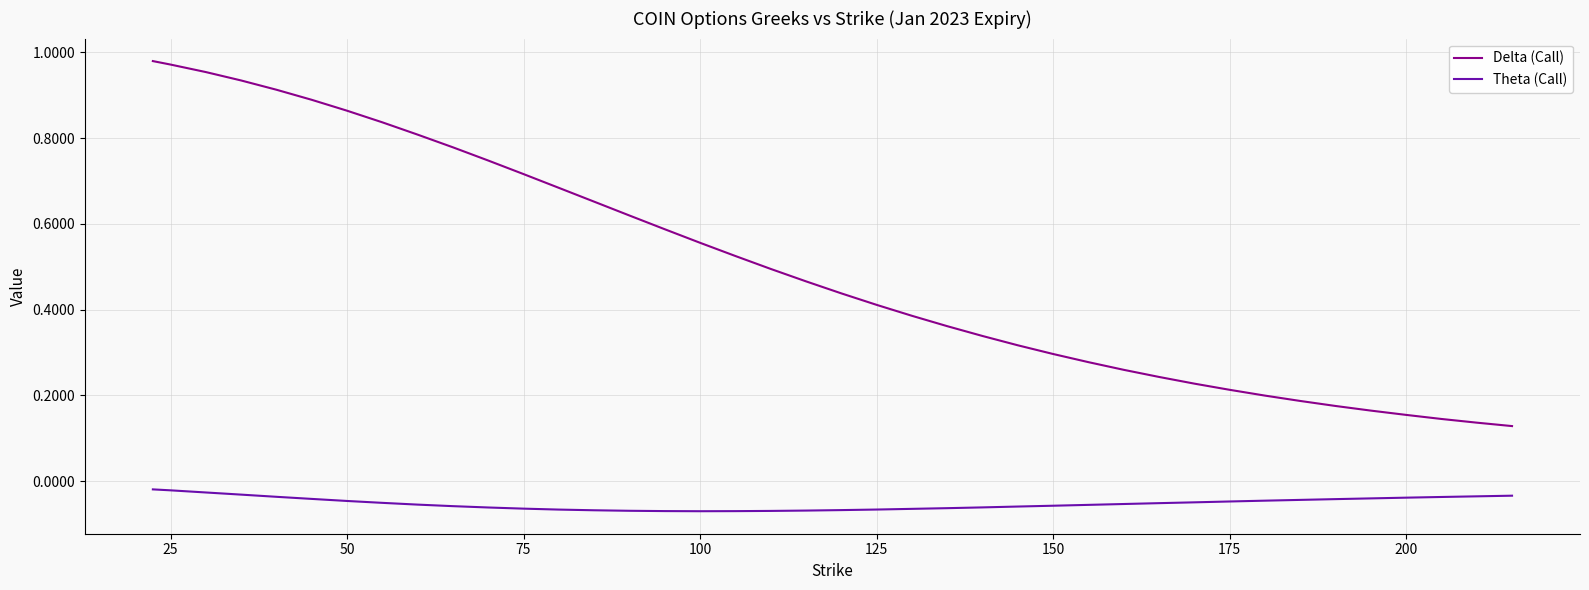

Which series has the largest total across all categories?

Delta (Call)